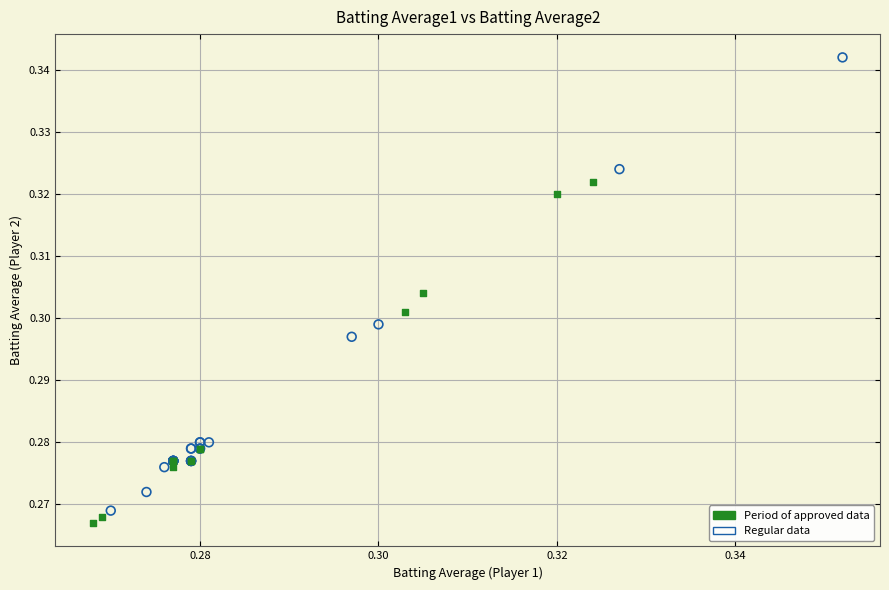

Which series contains the highest Y value?

Regular data